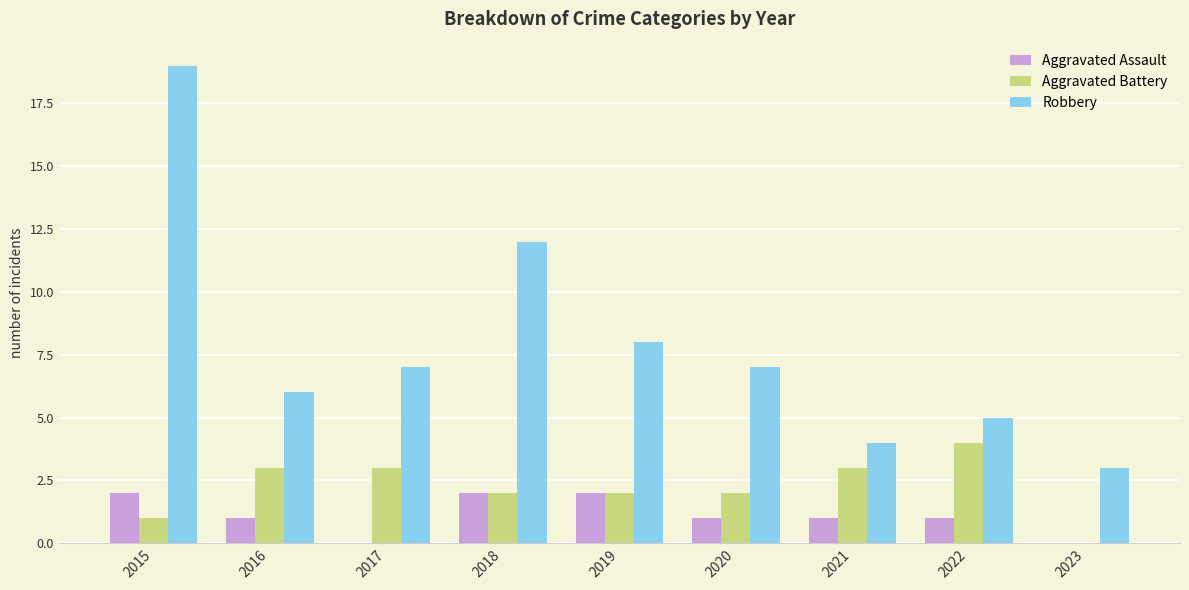

Is it true that Robbery equals 3 at 2023?

True